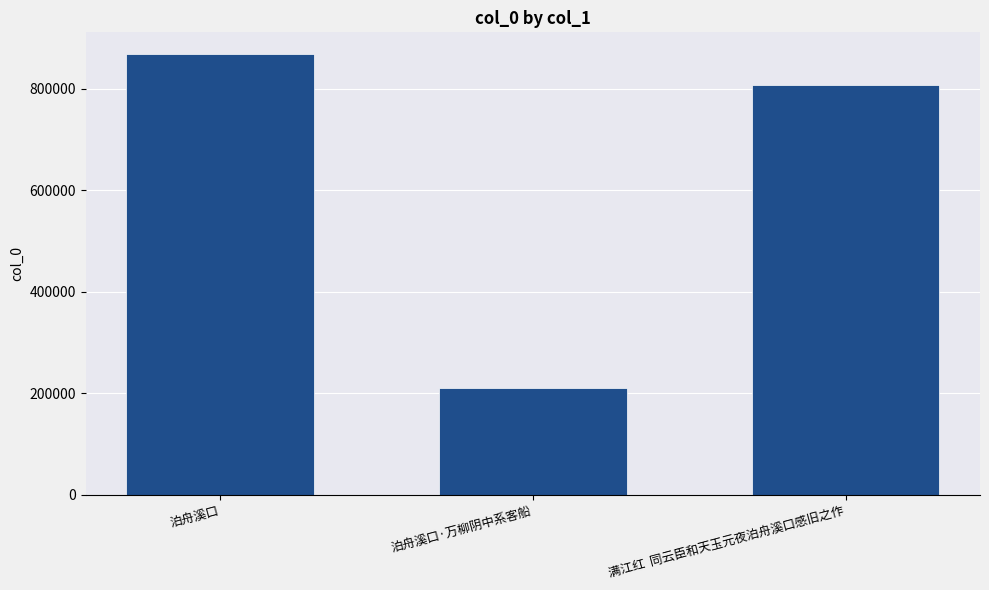

What is the maximum value shown in the chart?

868188